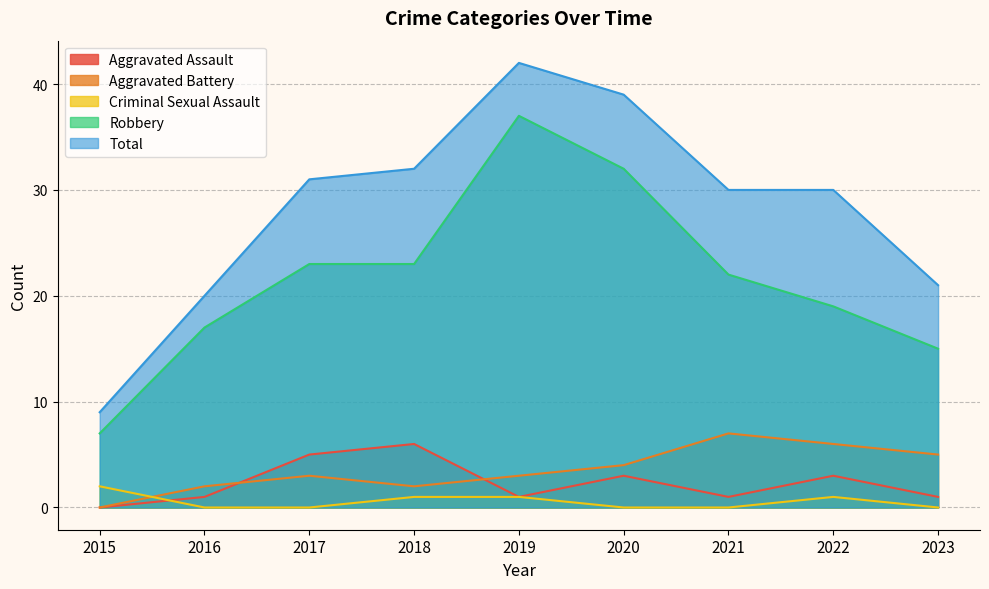

What is the value of the Total point at the 6th from the left?

39